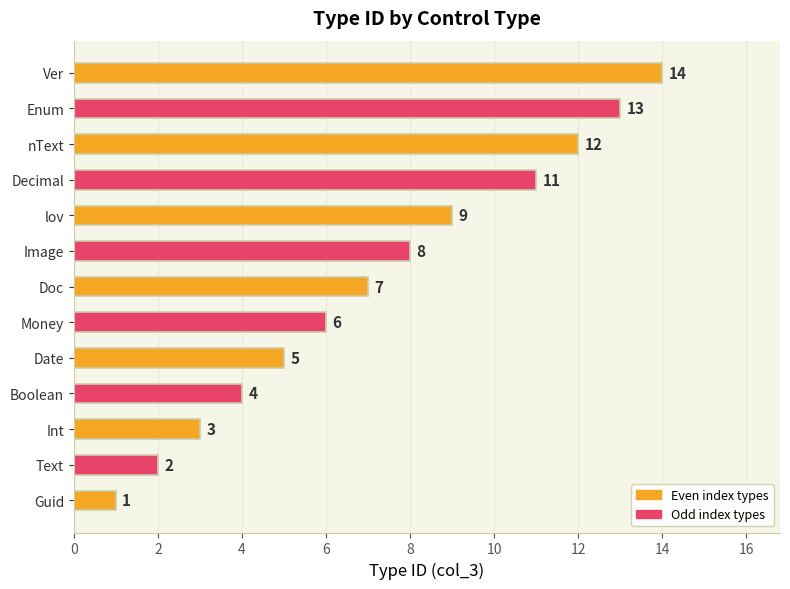

What is the average value?

7